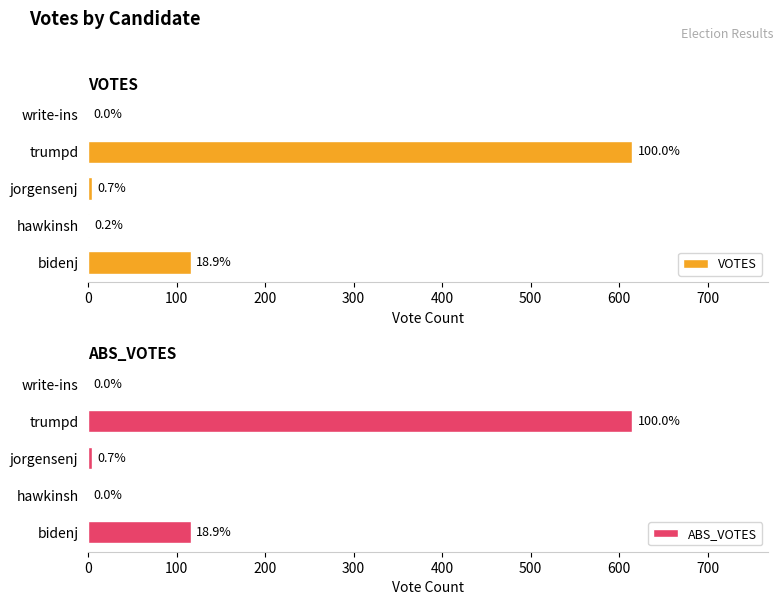

True or false: ABS_VOTES has a value of 923 at trumpd.

False